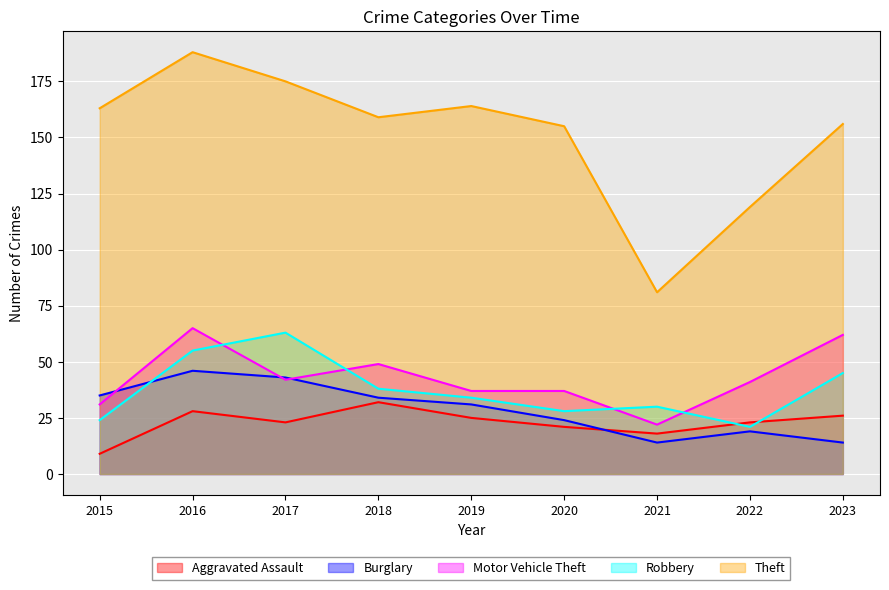

At which category is the sum across all series the highest?

2016